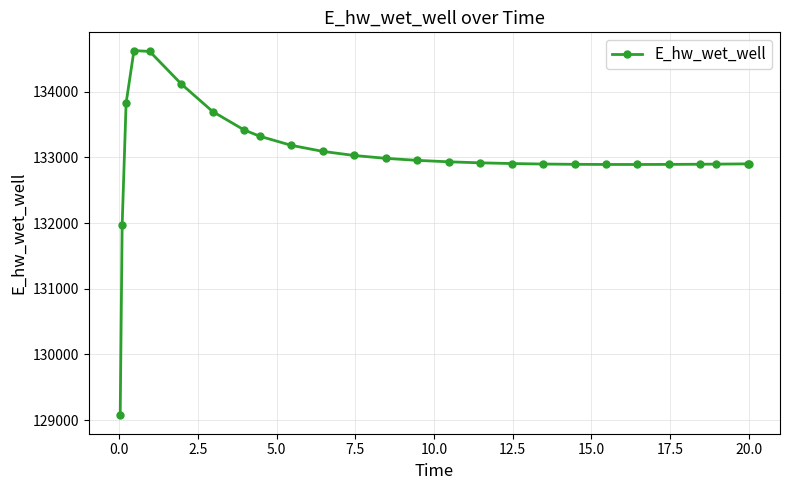

What is the difference between the second highest and second lowest values?

2645.1